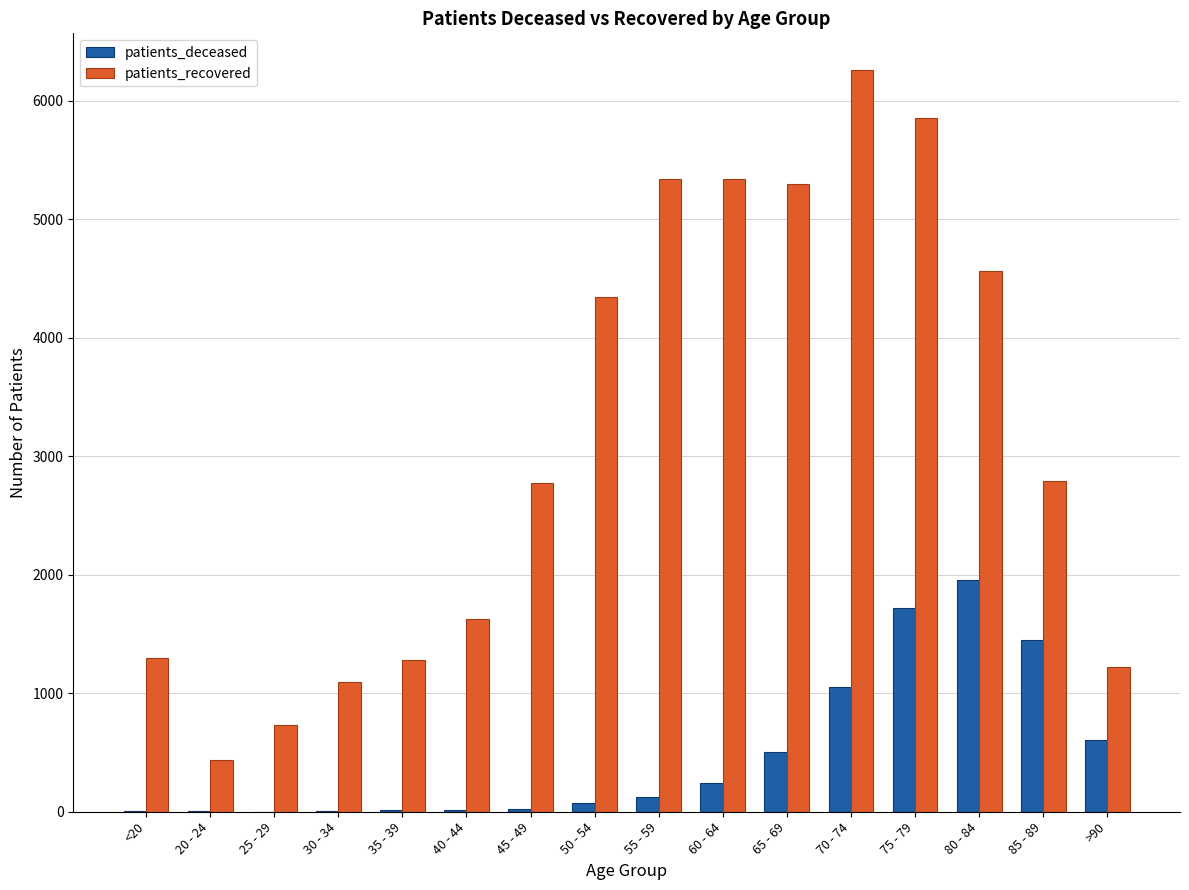

Between 35 - 39 and 75 - 79, which series saw the biggest shift?

patients_recovered